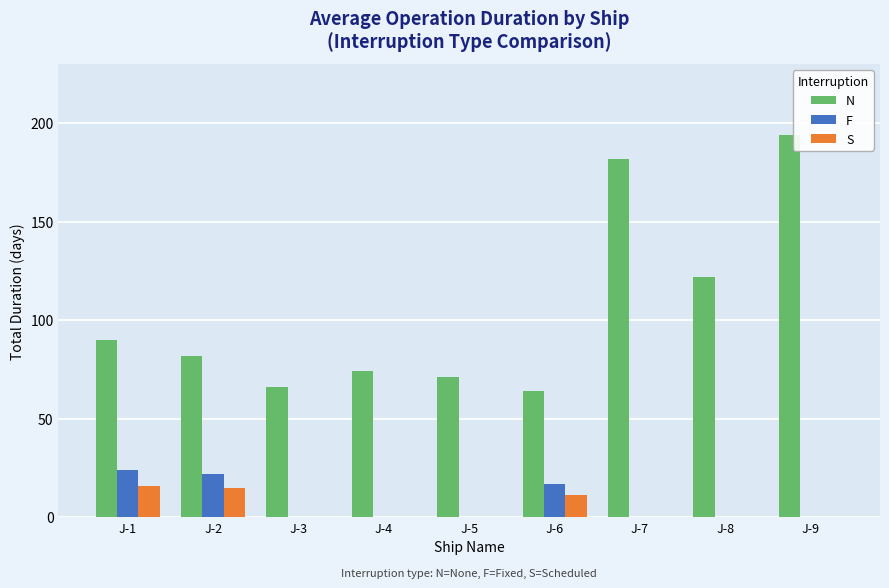

What is the maximum value for S?

16